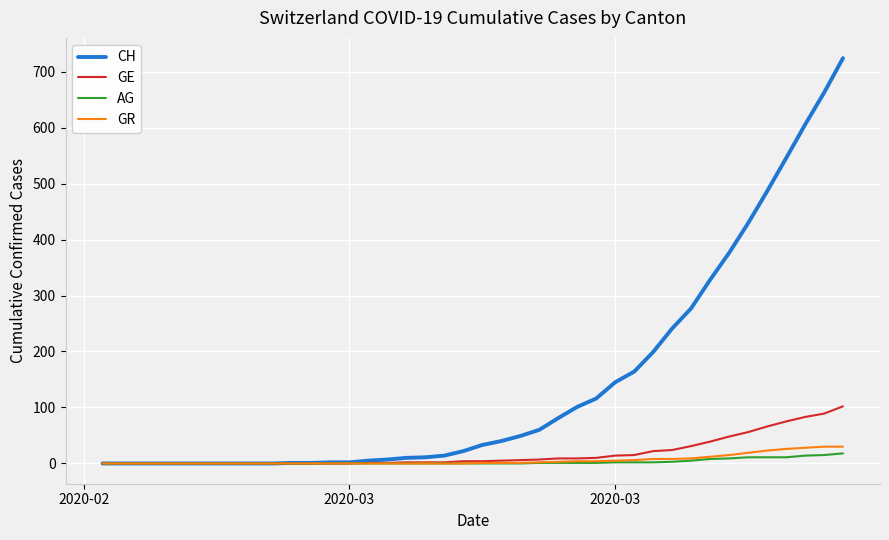

Which series has the widest spread of values?

CH